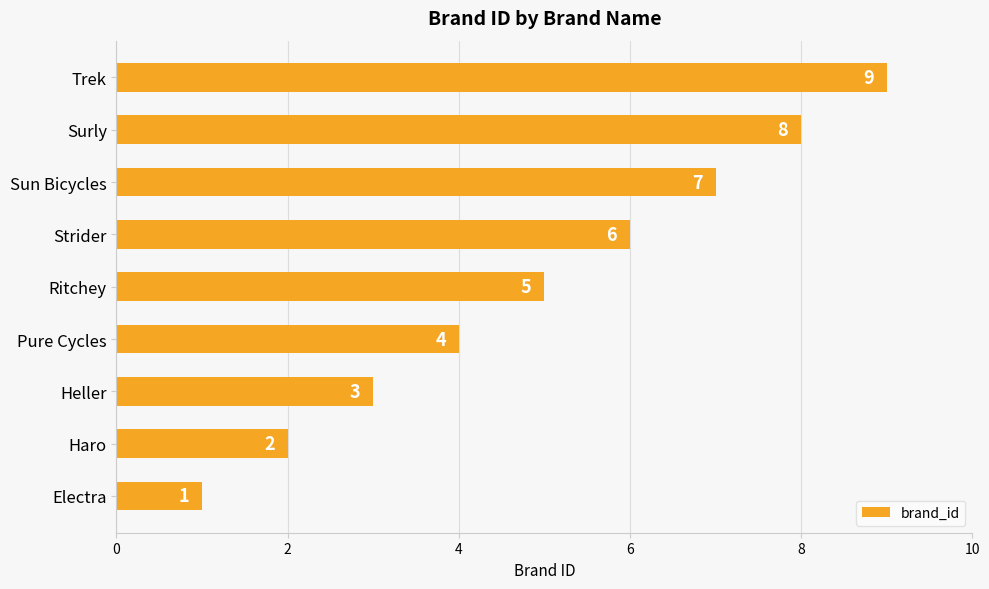

Where is the data nearest to the value 5?

Ritchey